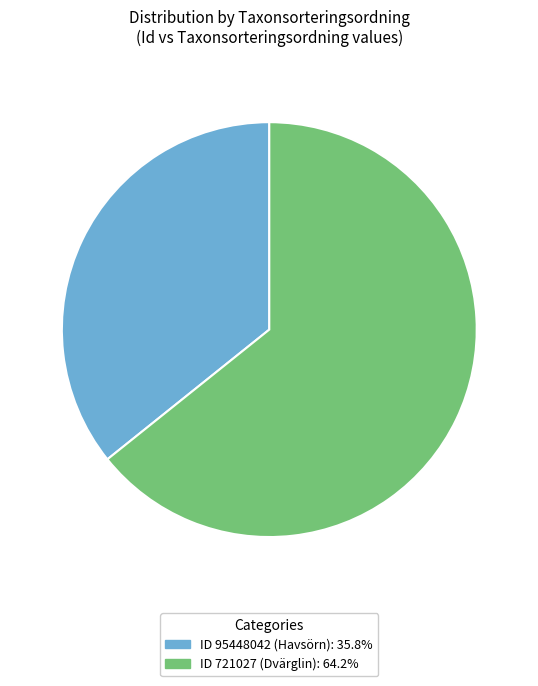

Does any single category account for the majority?

Yes